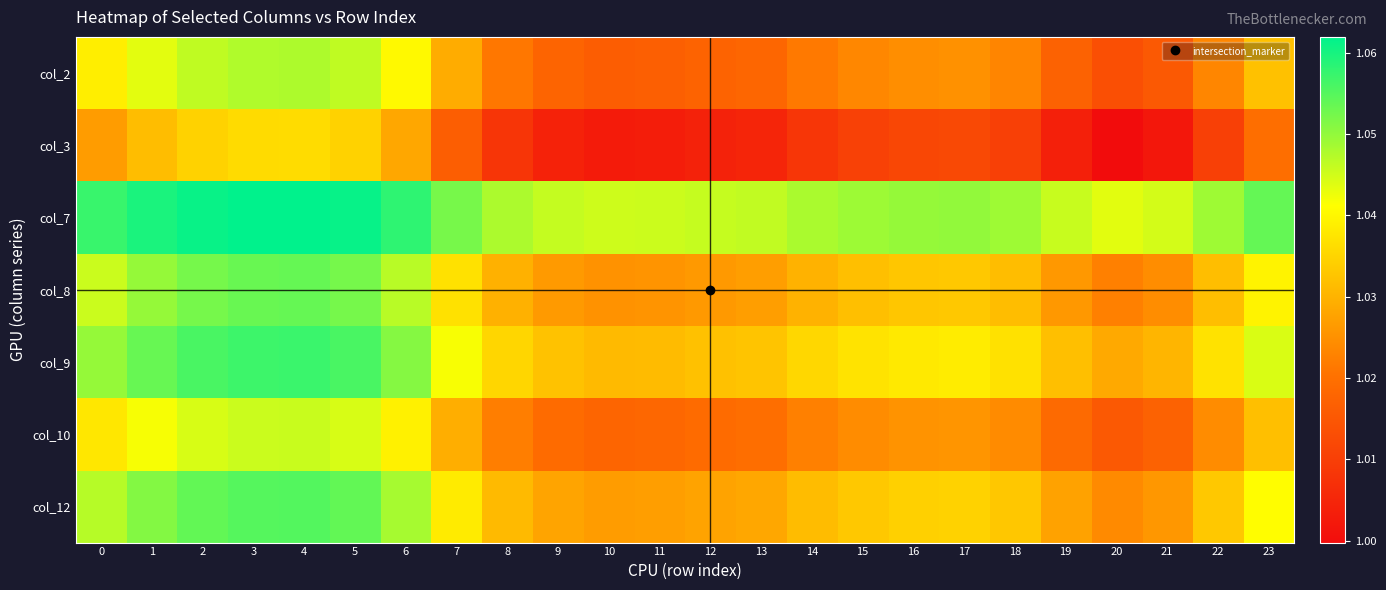

At how many categories does at least one series exceed 1?

24